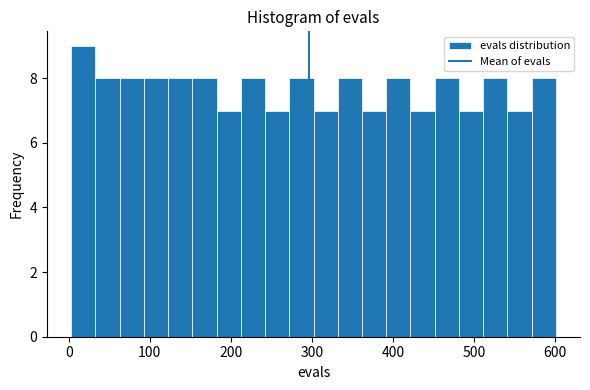

Around what value on the x-axis is the tallest bar? Give the approximate position of its centre, as read against the axis.

20